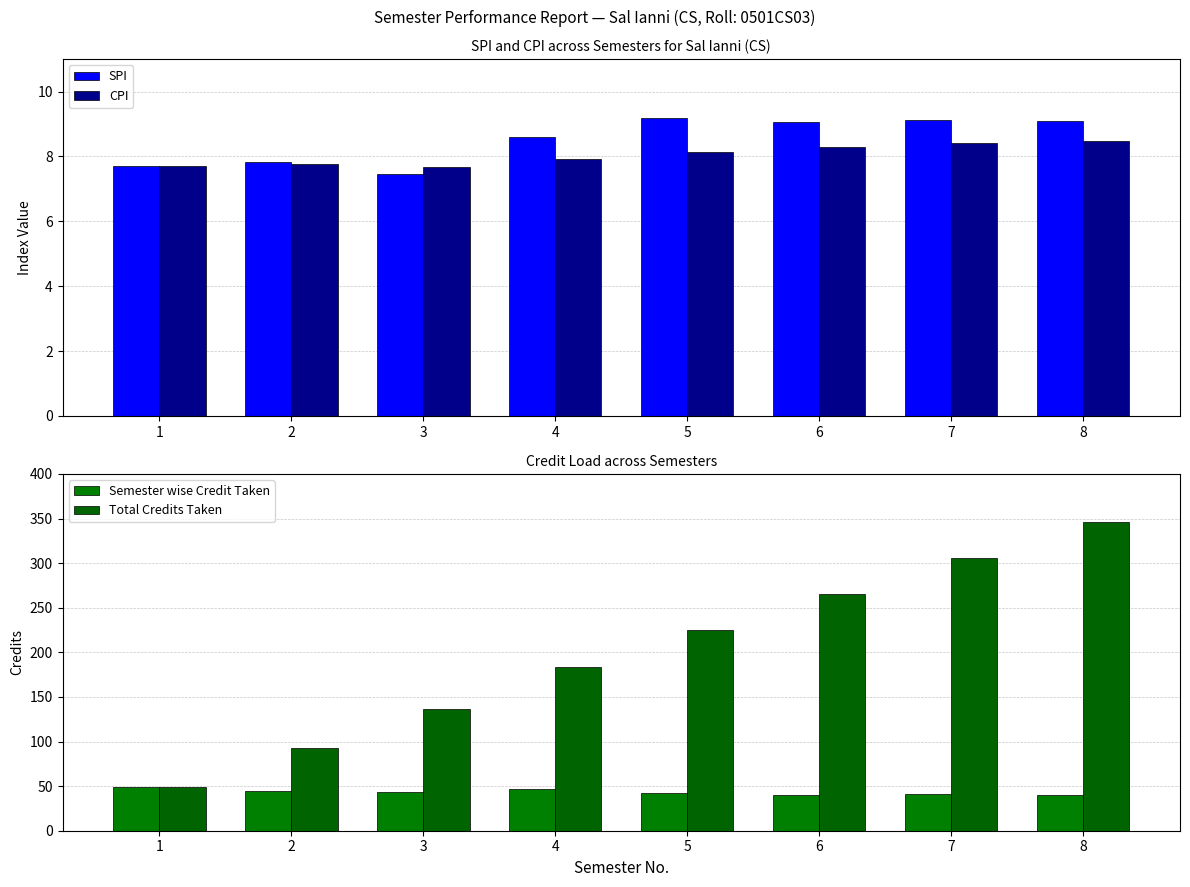

Is the value of Total Credits Taken at 7 greater than the value of SPI at 8?

Yes